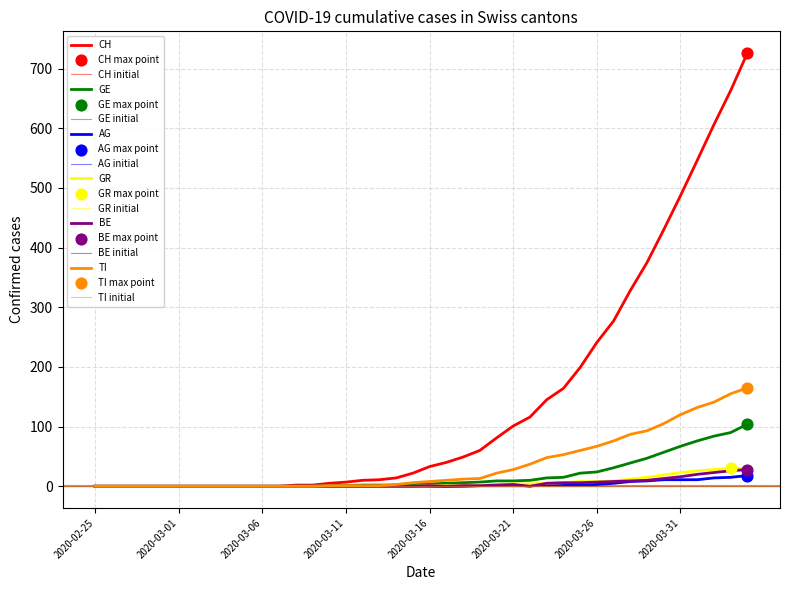

Which series reaches the maximum Y coordinate?

CH